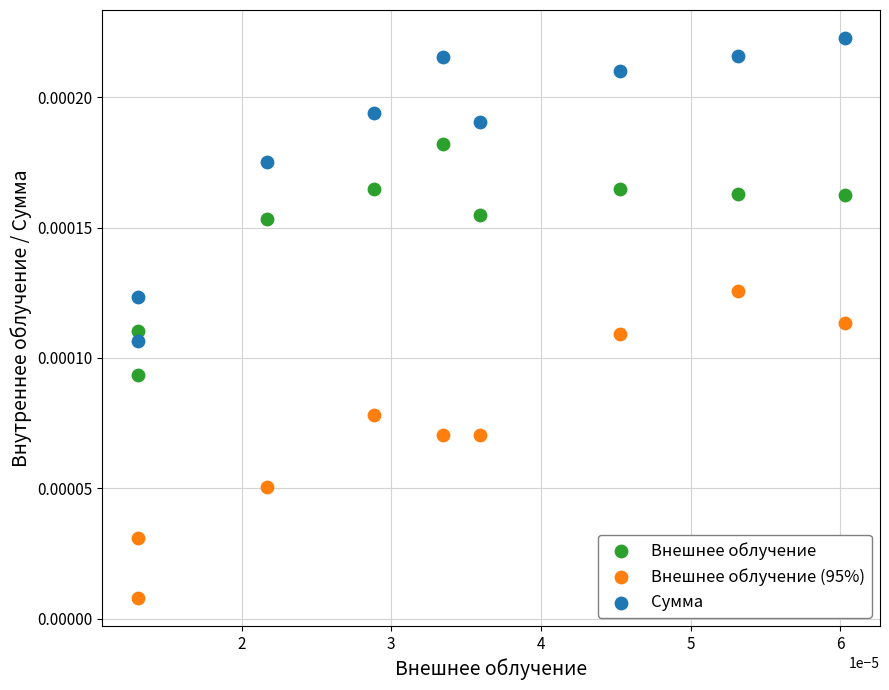

Which series contains the lowest Y value?

Внешнее облучение (95%)